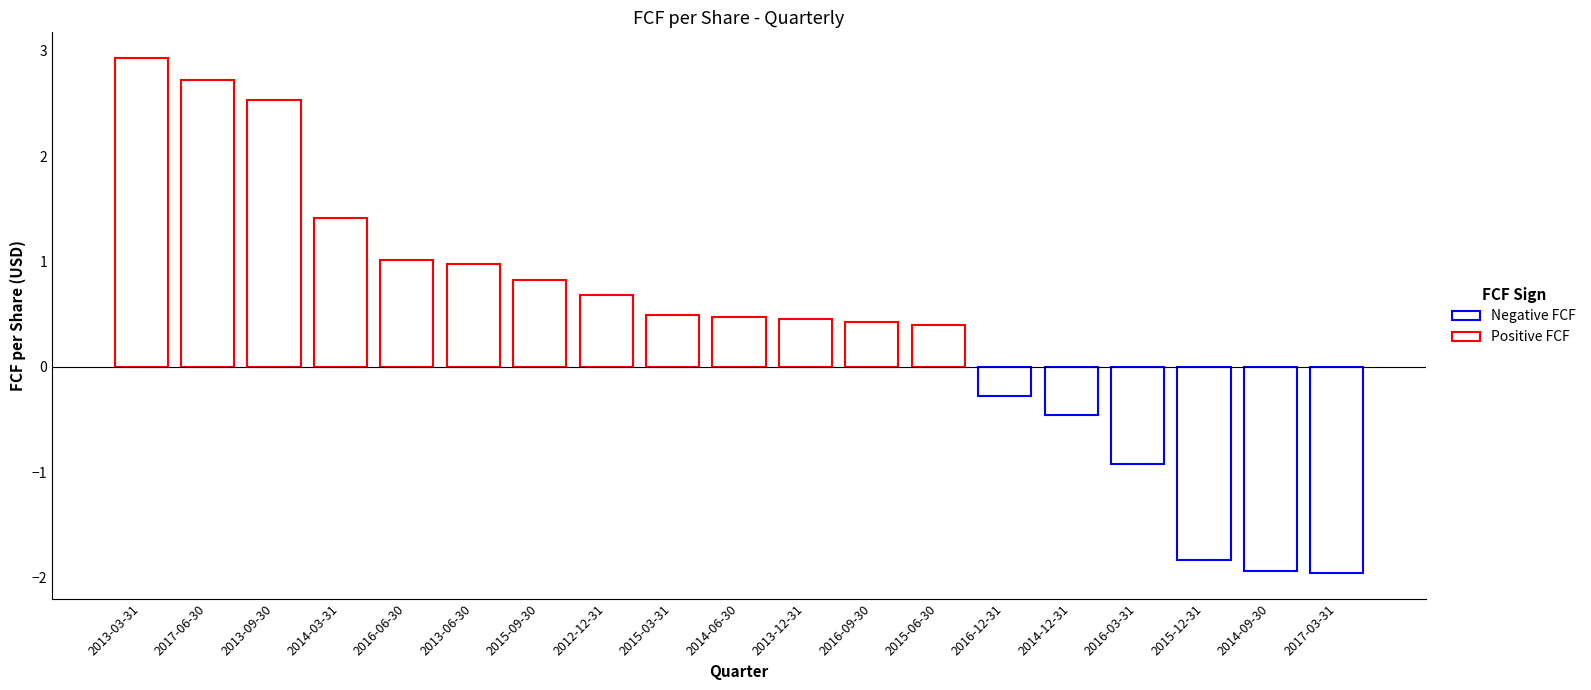

Rank the categories by value from lowest to highest.

2017-03-31, 2014-09-30, 2015-12-31, 2016-03-31, 2014-12-31, 2016-12-31, 2015-06-30, 2016-09-30, 2013-12-31, 2014-06-30, 2015-03-31, 2012-12-31, 2015-09-30, 2013-06-30, 2016-06-30, 2014-03-31, 2013-09-30, 2017-06-30, 2013-03-31